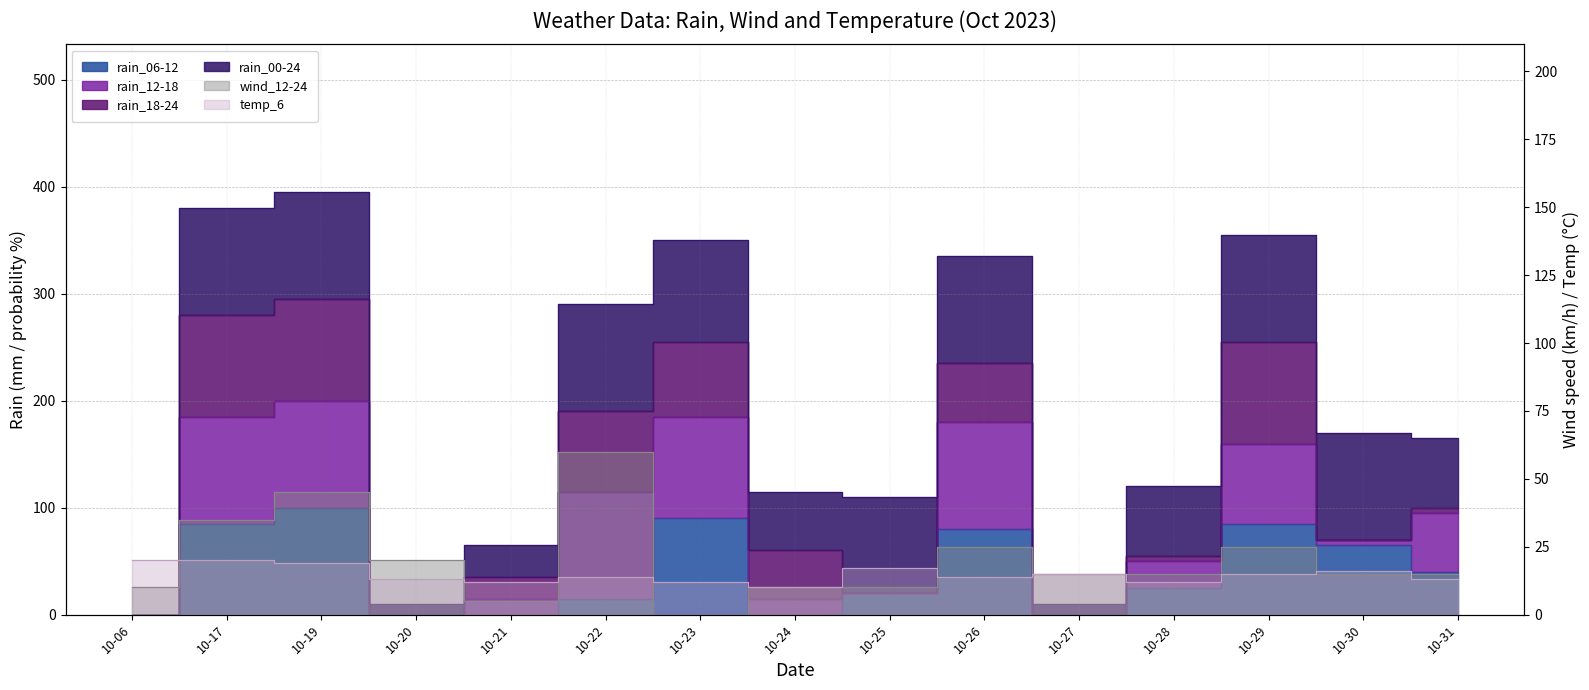

What is the highest value of the rain_06-12 series?

100